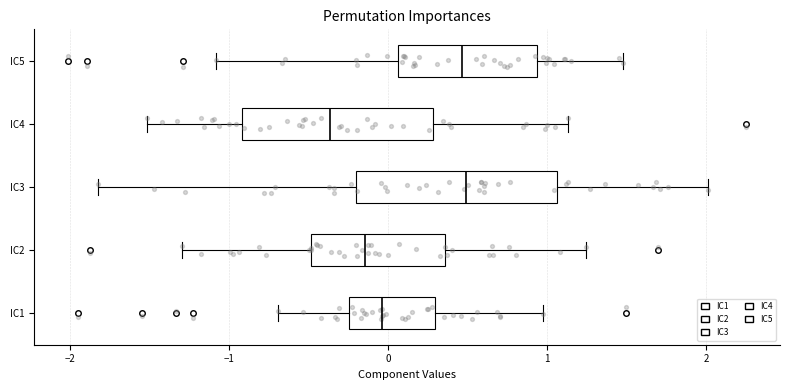

Where does the median line of the box for IC4 sit on the x-axis? The values are not printed on the chart, so give them approximately, as read against the axis.

-0.4